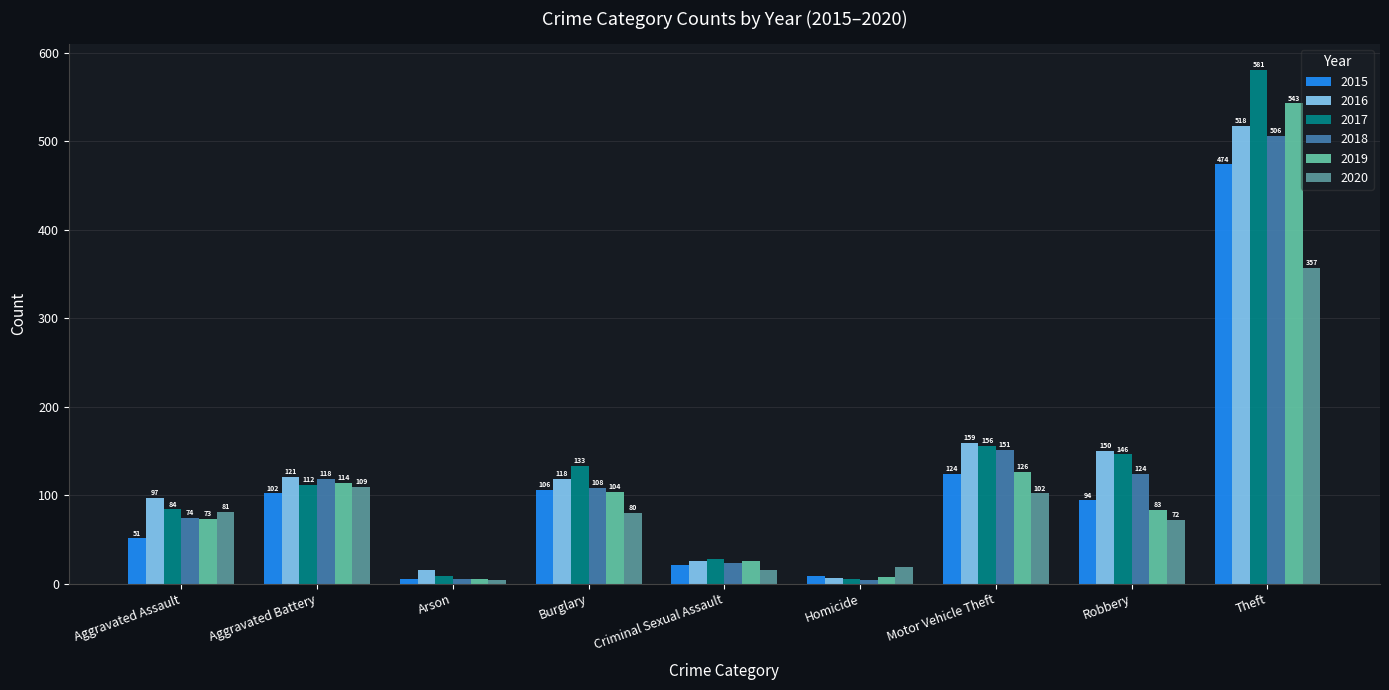

Which series has the widest spread of values?

2017